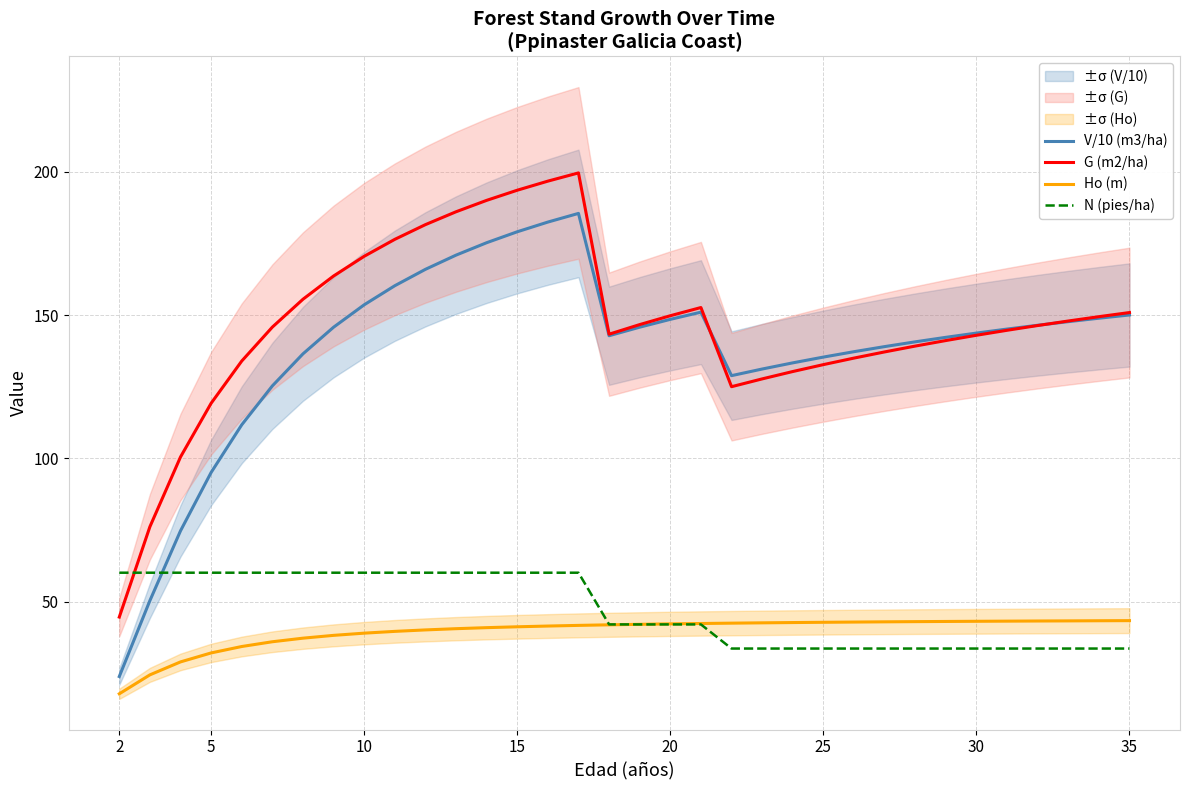

Read the G (m2/ha) value at 15.

193.6